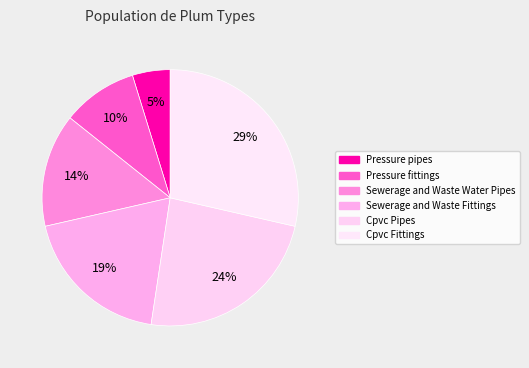

Which category has the biggest portion of the pie?

Cpvc Fittings